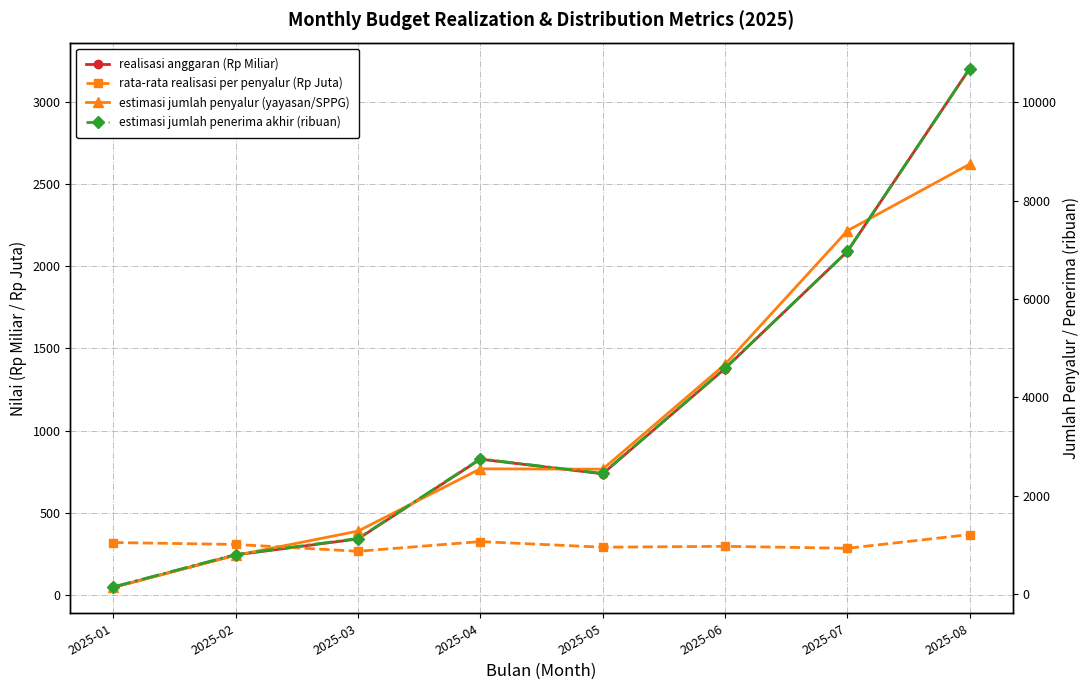

True or false: rata-rata realisasi per penyalur (Rp Juta) has more than 0 points higher than both neighbors.

True